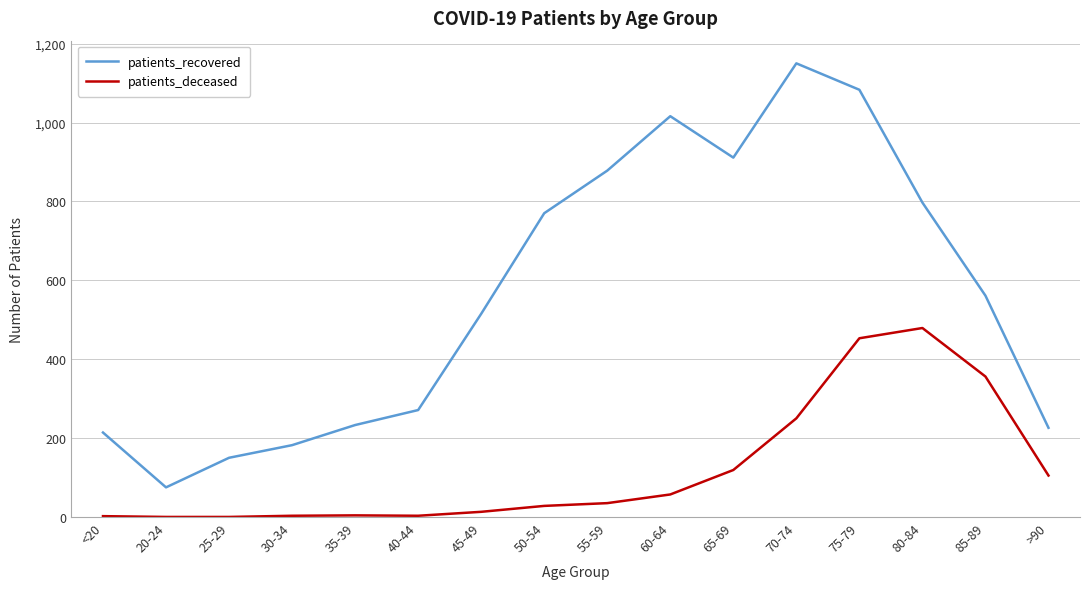

What is the lowest value of the patients_recovered series?

75